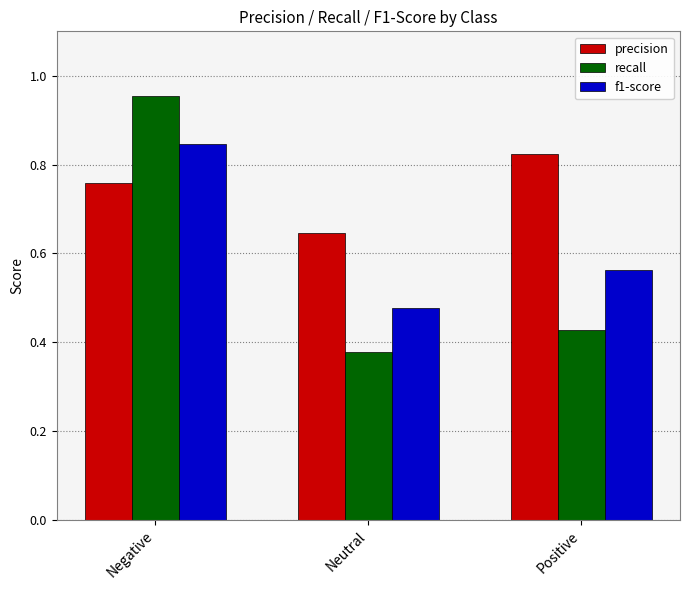

Which label corresponds to the largest value in the chart?

Negative